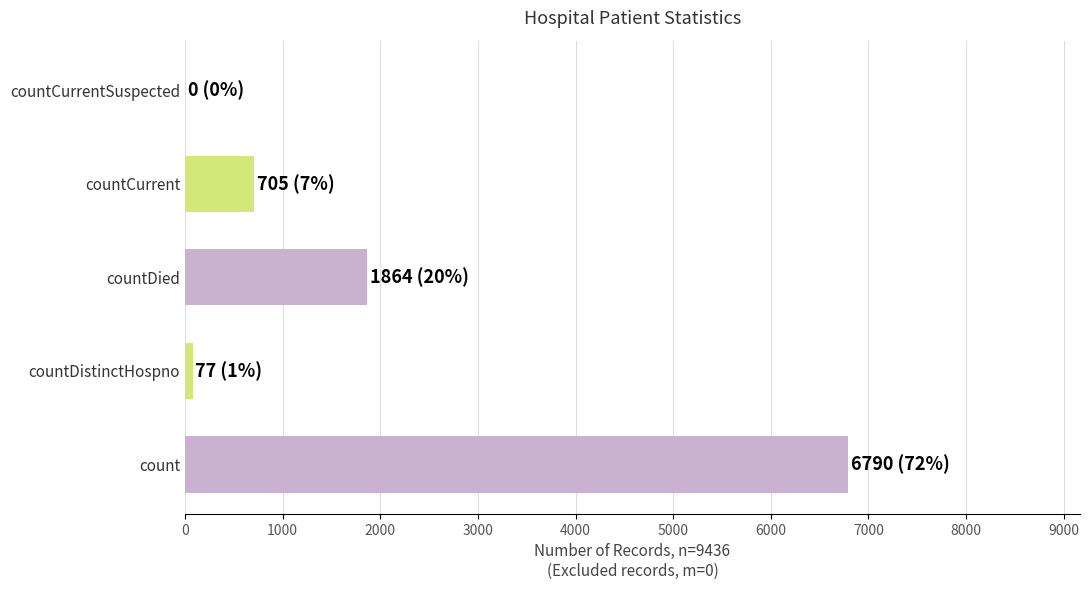

The value at count is 6790. True or false?

True